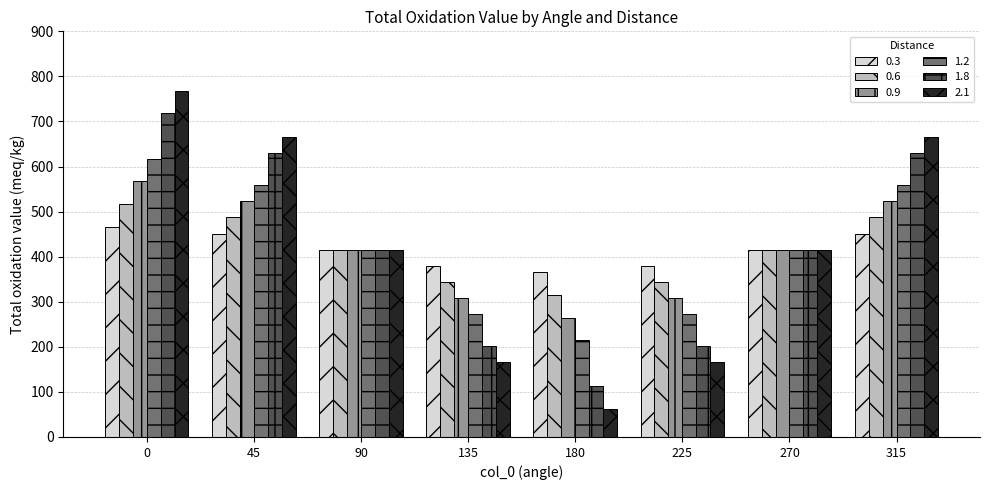

What value does the 1.2 series have at 90?

415.7